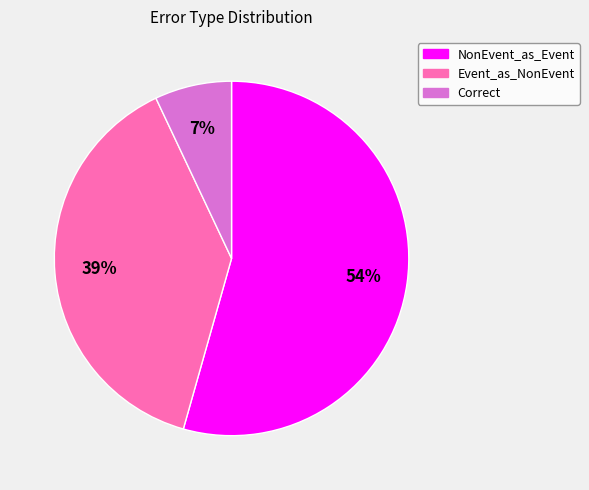

To the nearest percent, what is the average slice percentage?

33%